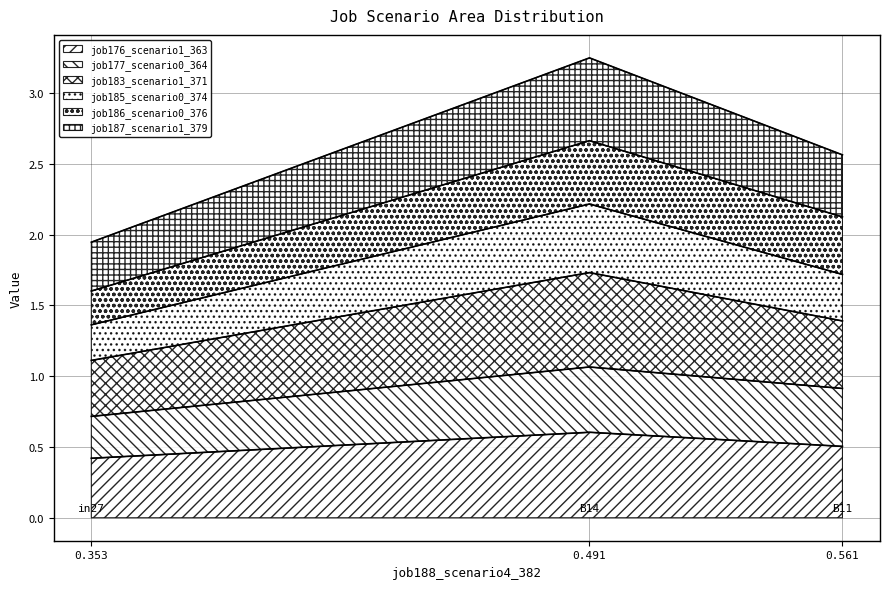

True or false: job176_scenario1_363 has a value of 0.5 at 0.561.

True